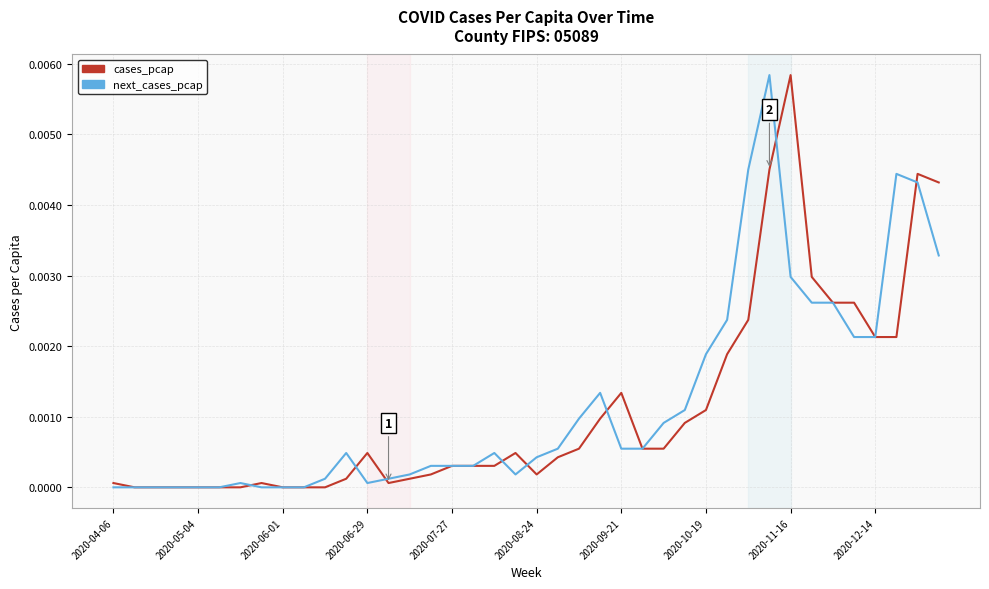

How many intersections are there between next_cases_pcap and cases_pcap?

8